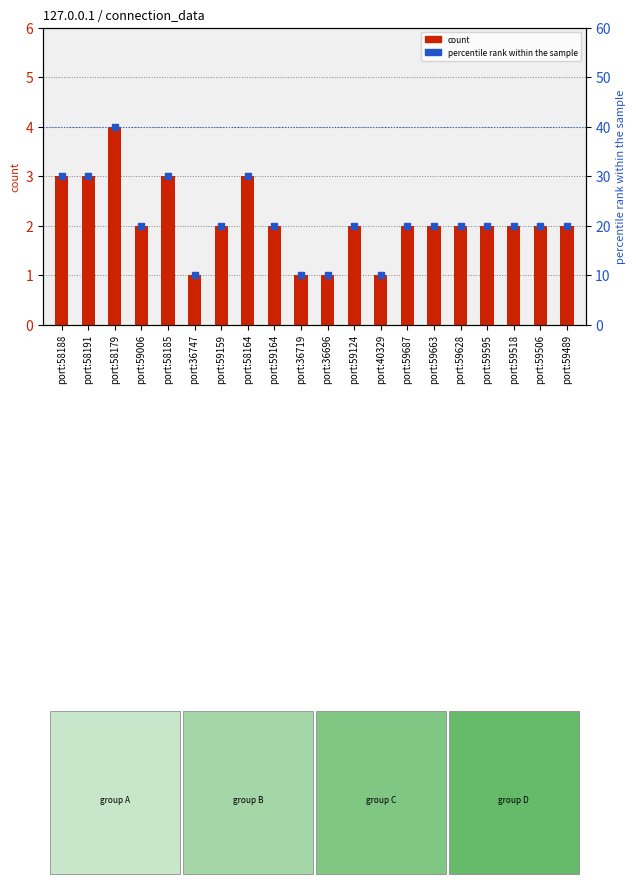

What is the total value across all series at port:59124?

22